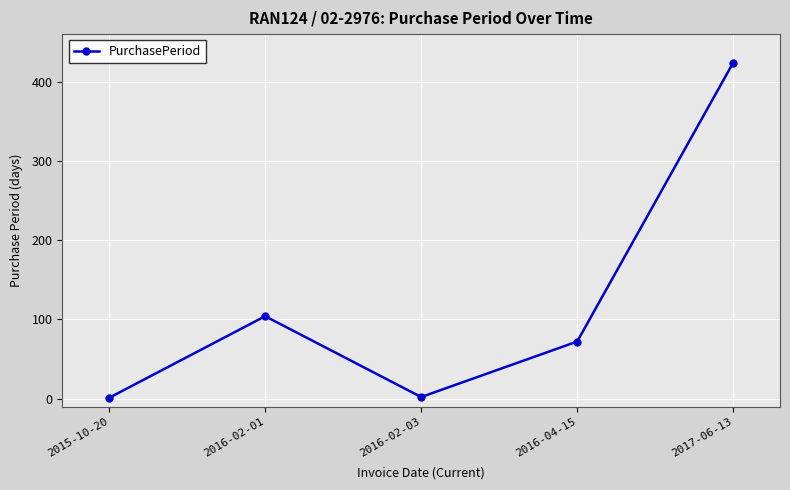

What is the difference between the values at 2016-04-15 and 2016-02-03?

70